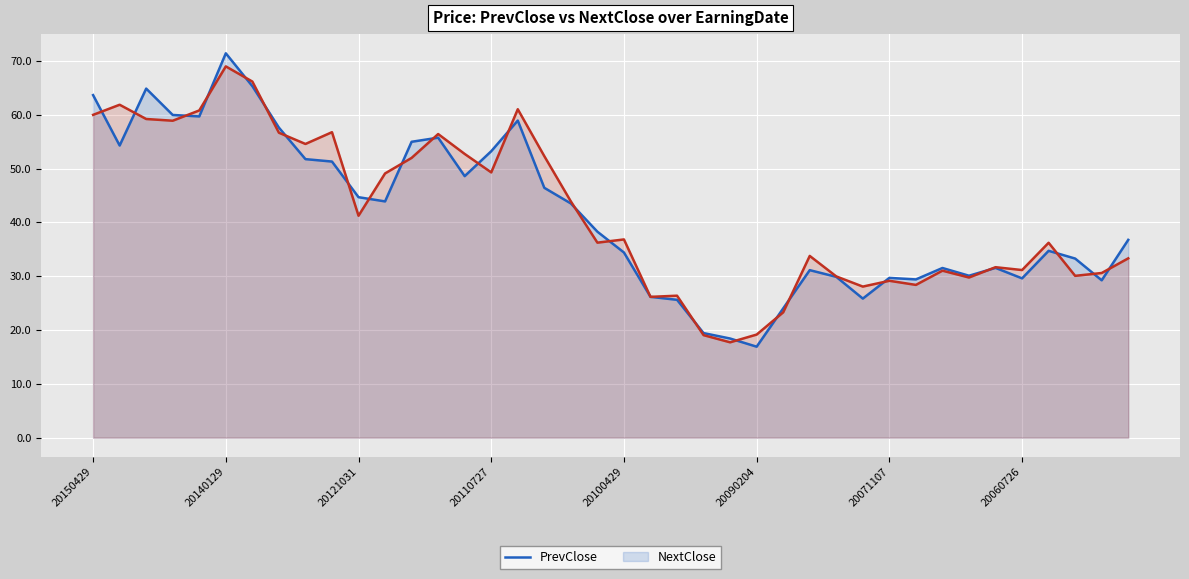

How many interior local peaks does the NextClose series have?

12